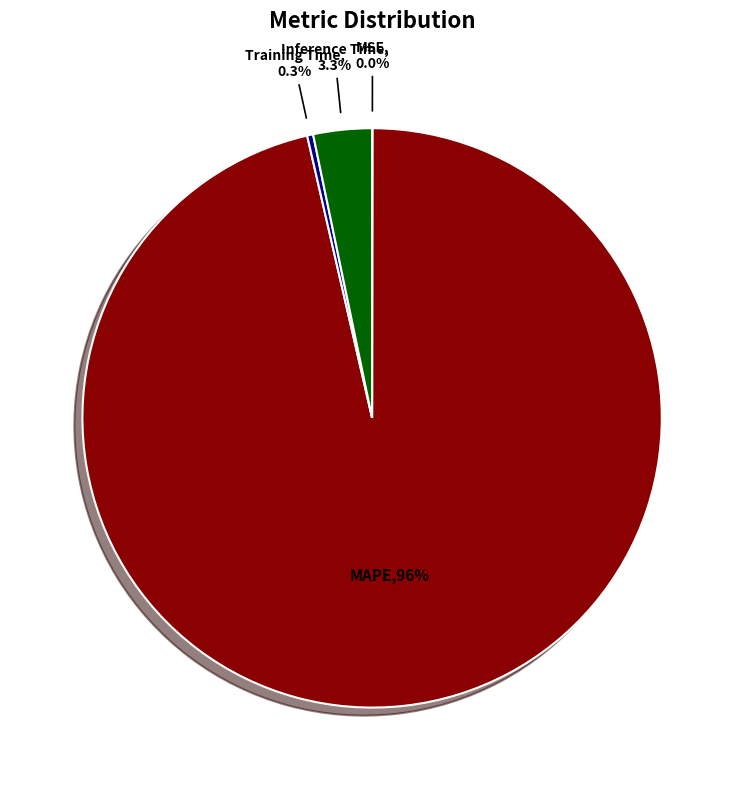

To the nearest percent, what is the average slice percentage?

25%